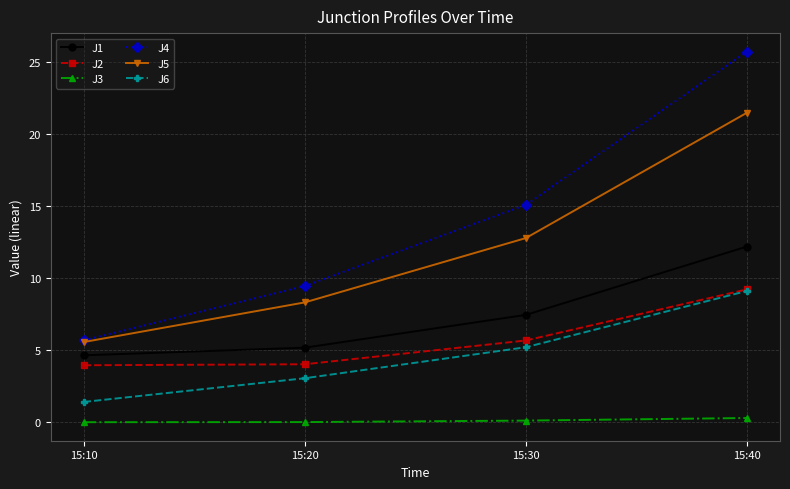

Which series changed the most between 15:20 and 15:40?

J4